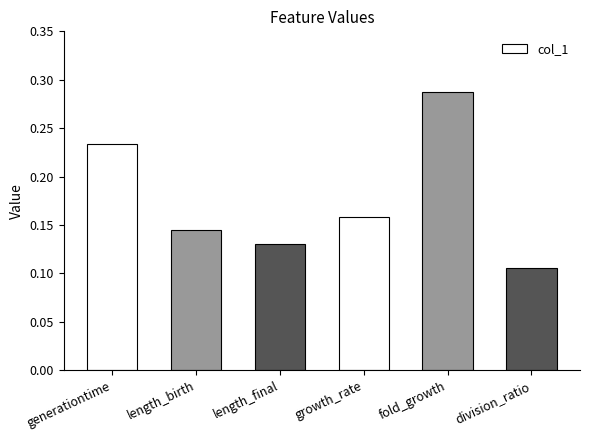

The value at fold_growth is 0.1. True or false?

False